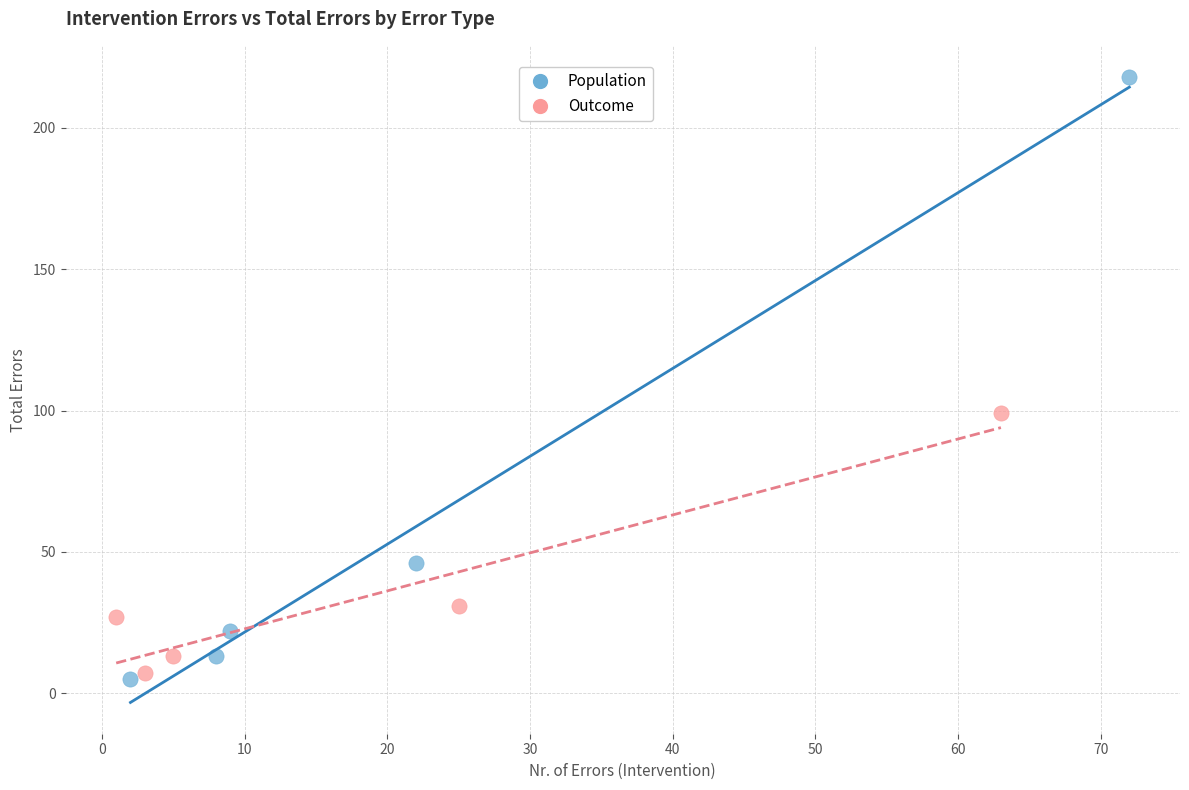

Which series contains the highest Y value?

Population